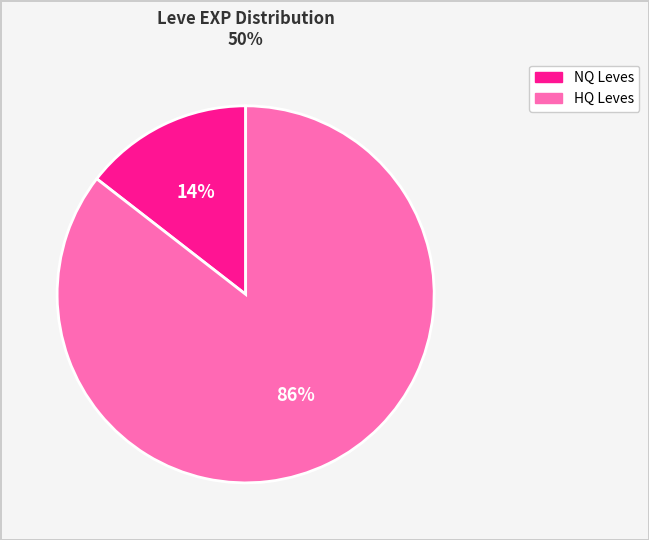

Is there a majority slice in this chart?

Yes